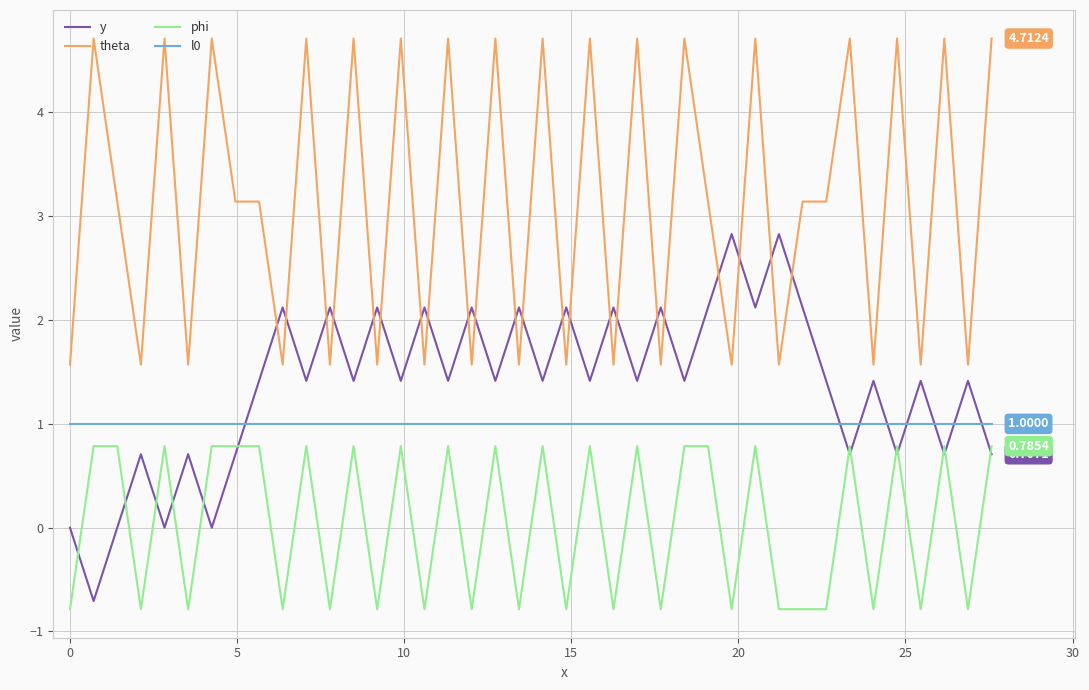

True or false: theta and l0 intersect in this chart.

False